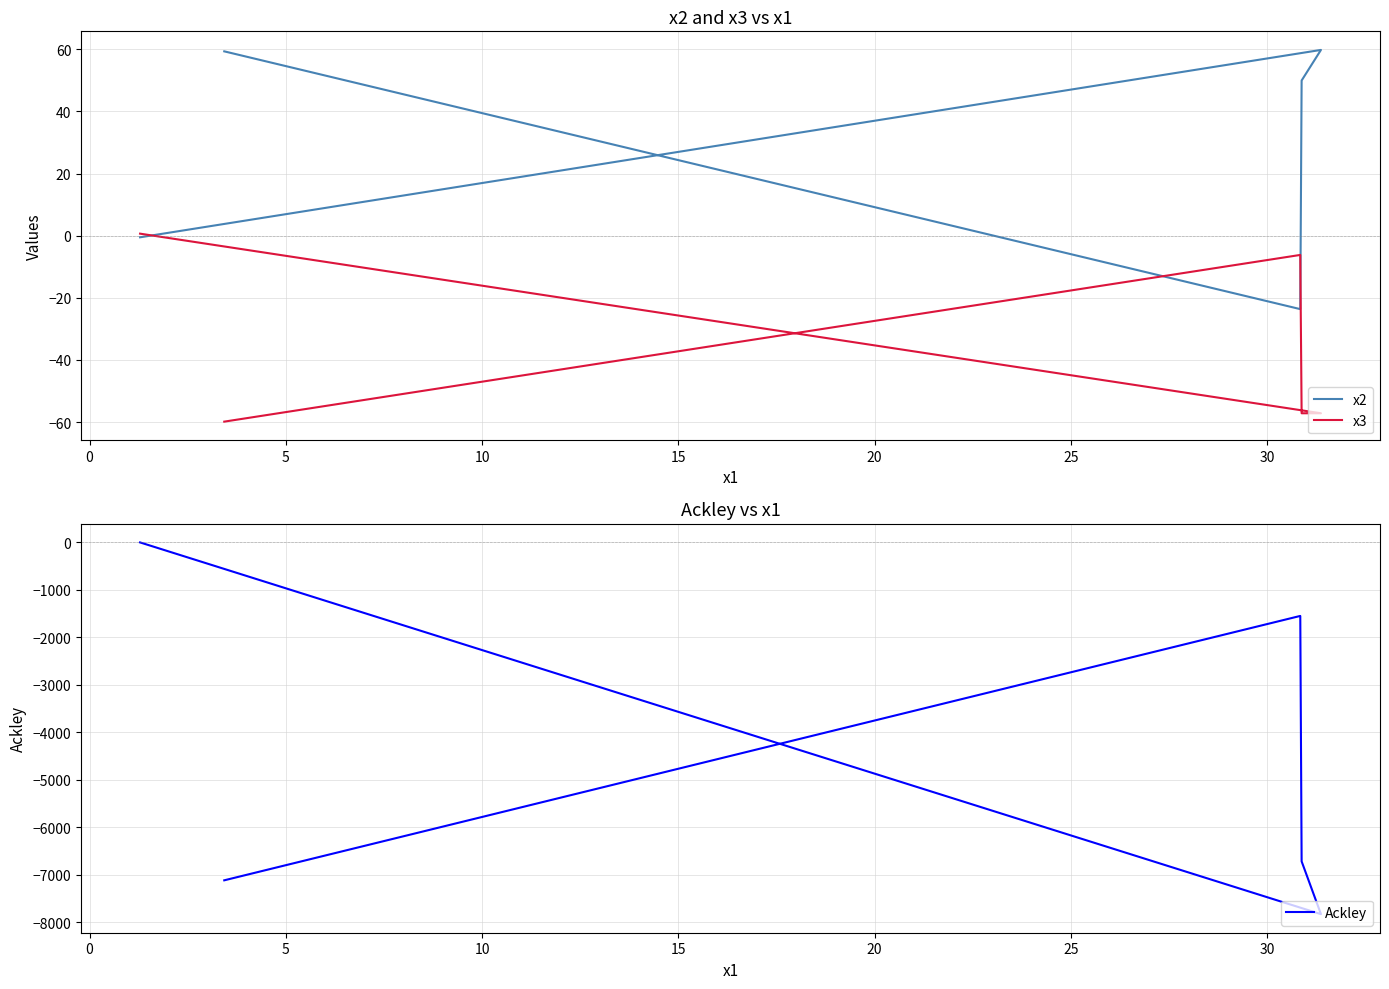

Reading left to right, extract all data points from this chart.

x2: 59.3	-23.7	49.9	59.8	-0.5
x3: -59.9	-6.2	-57.2	-57.2	0.6
Ackley: -7115.8	-1549.8	-6717.1	-7827.8	-2.3